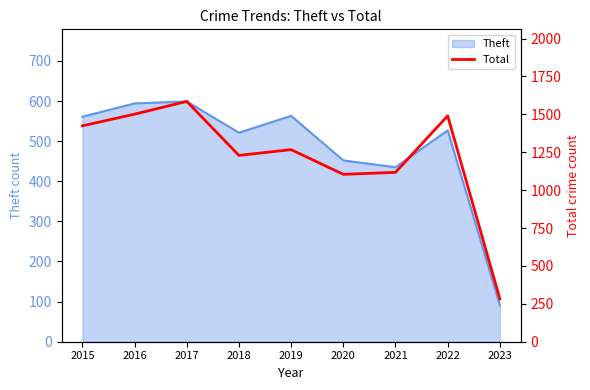

At which label does the data first exceed 1267?

2015